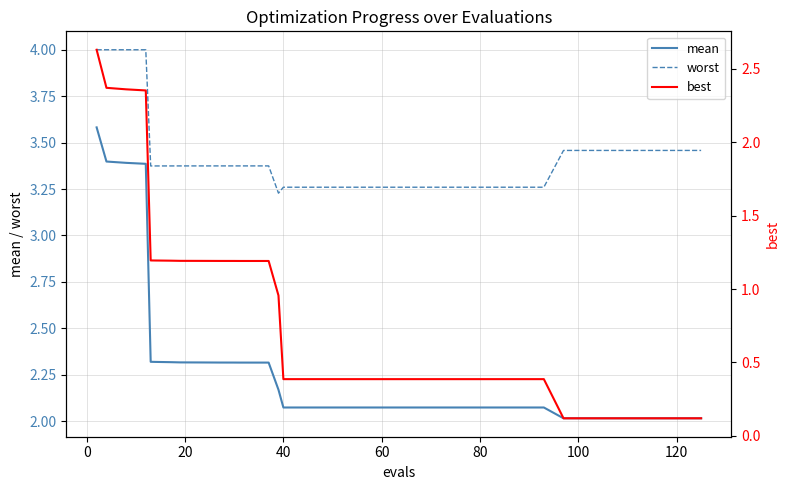

What is the minimum value shown in the chart?

0.1